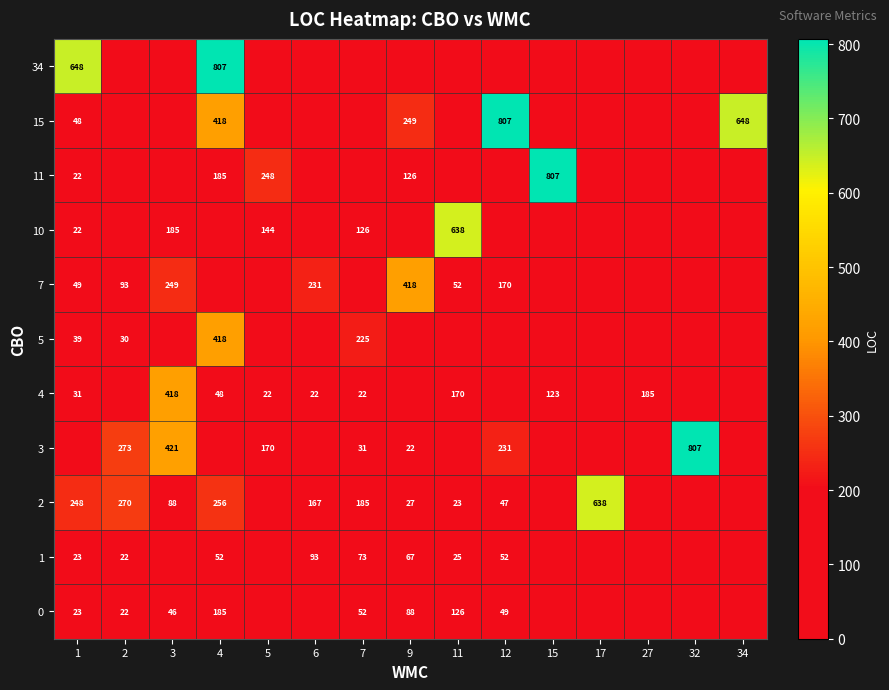

The value of 10 at 3 is 185. True or false?

True